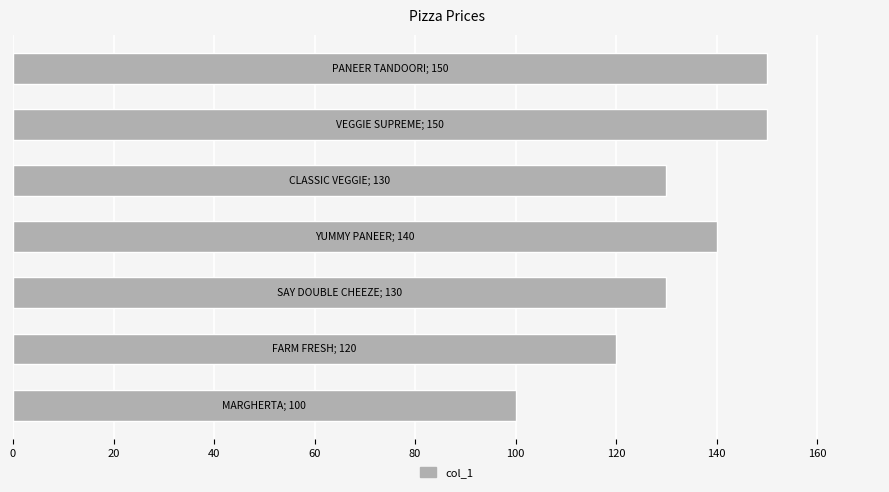

What is the difference between the maximum and second lowest values?

30